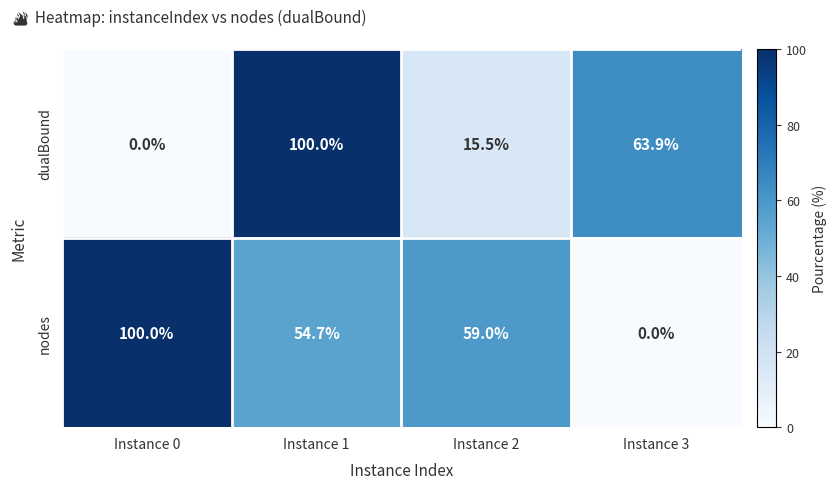

At which label does nodes reach its minimum?

Instance 3